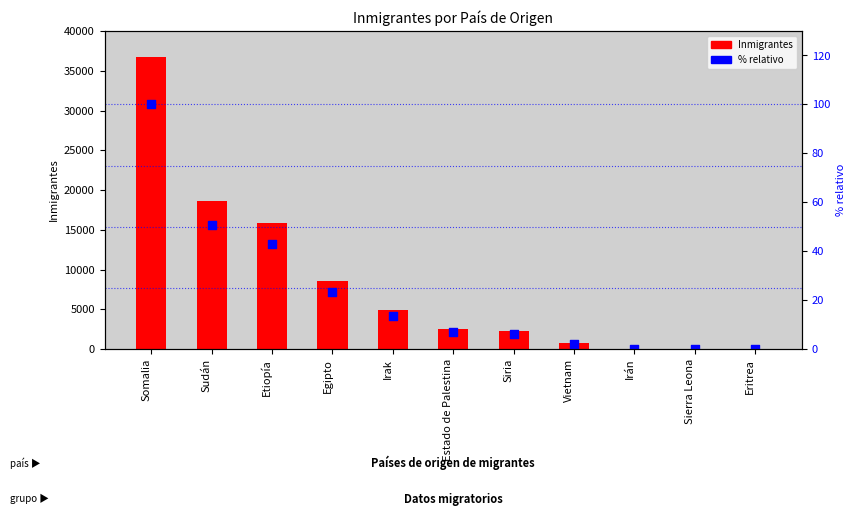

At how many categories does at least one series exceed 7680?

4